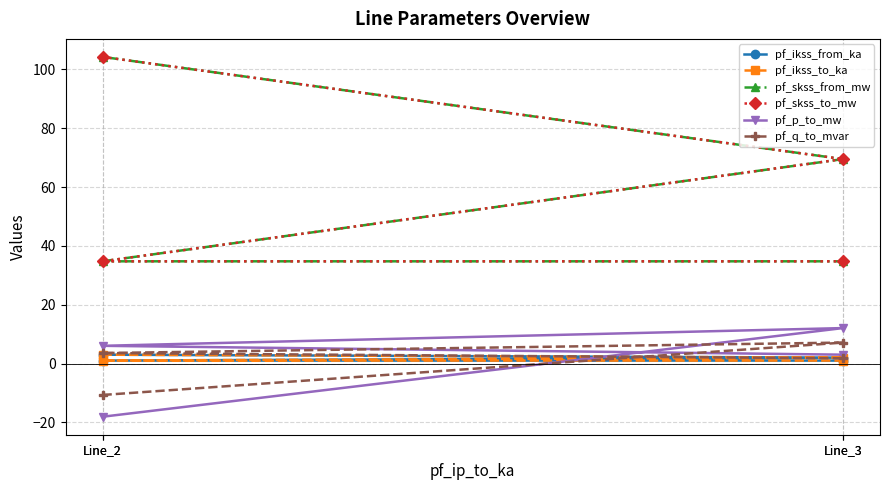

What is the label of the 3rd point from the right?

Line_3